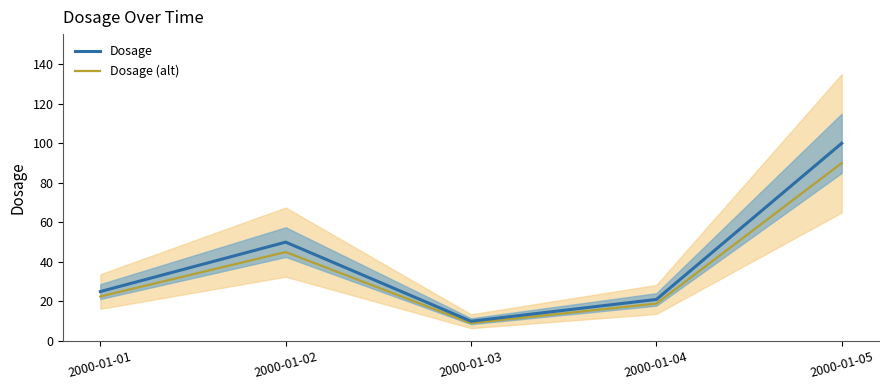

At which category is the sum across all series the highest?

2000-01-05